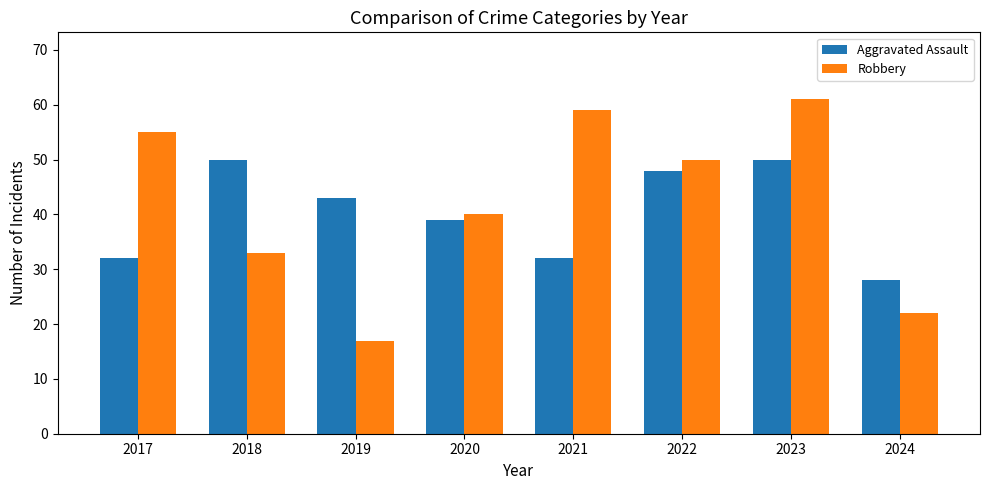

Which category has the lowest value across all series?

2019